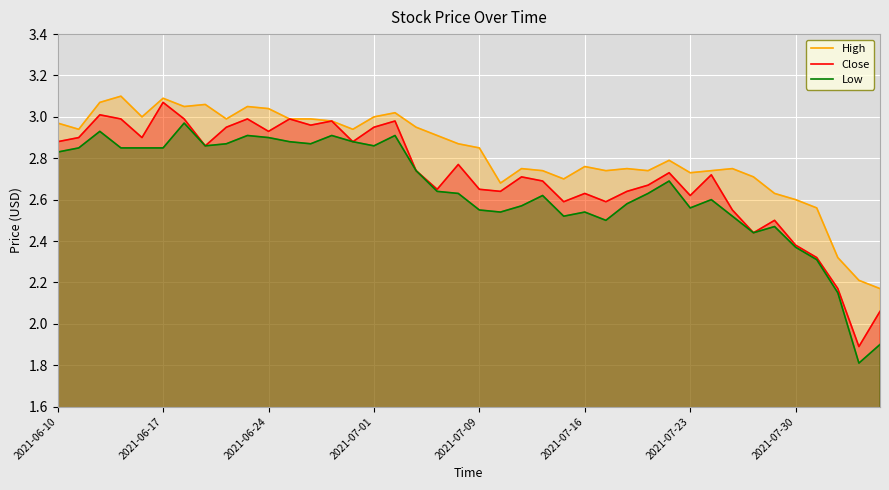

What are all the series names shown in the legend?

High, Close, Low